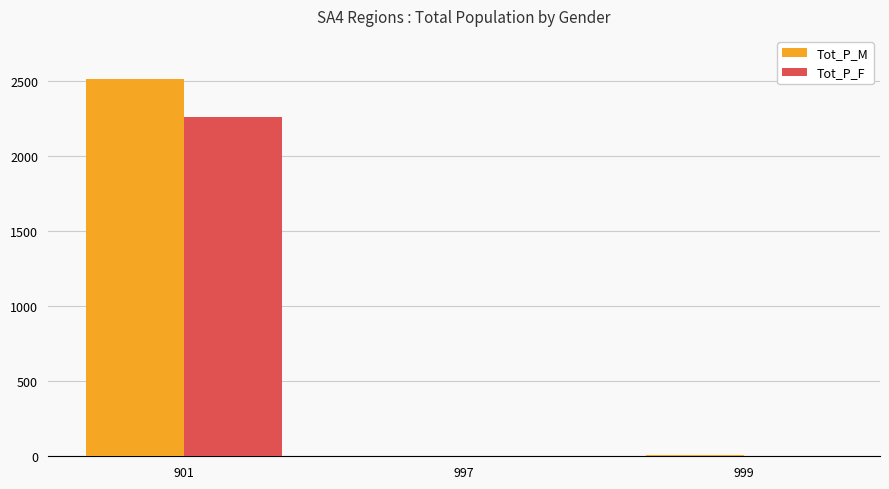

What is the sum of all Tot_P_M values?

2517